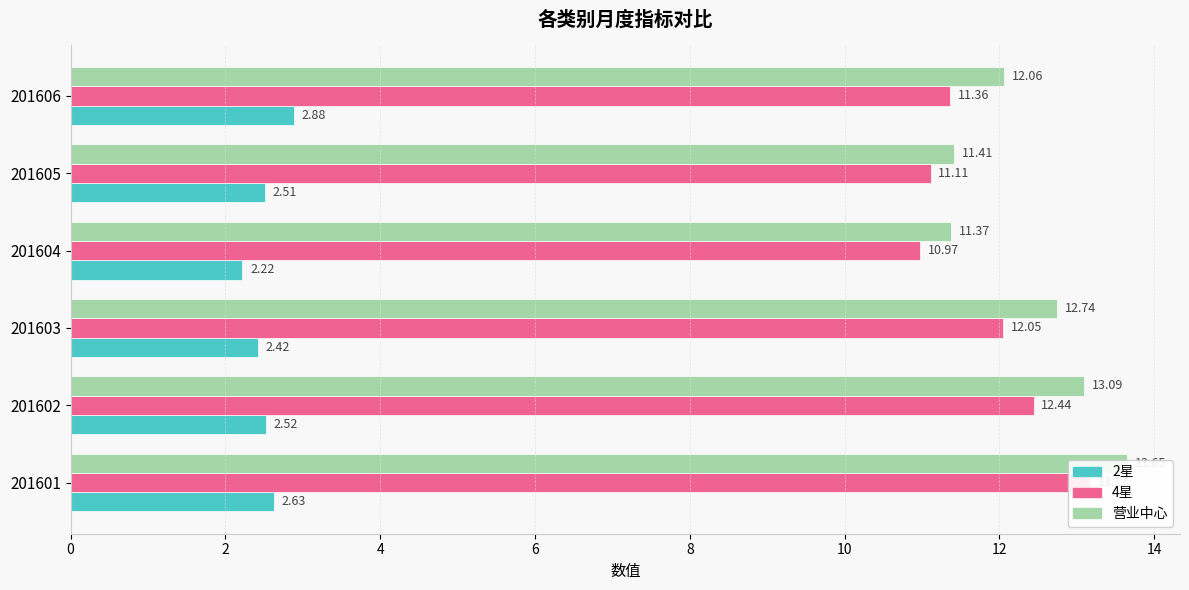

What is the minimum value shown in the chart?

2.2